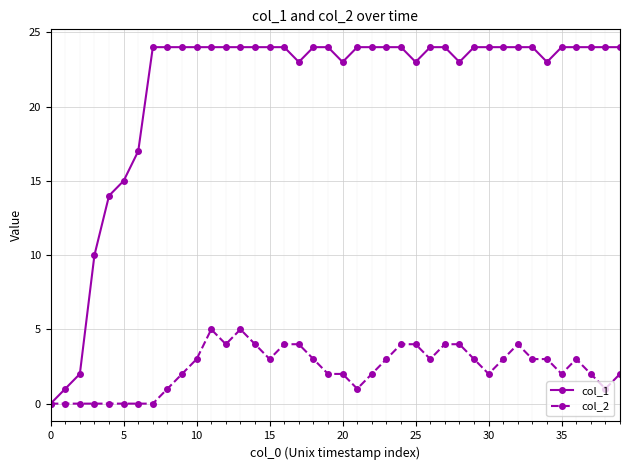

What is the highest value of the col_1 series?

24